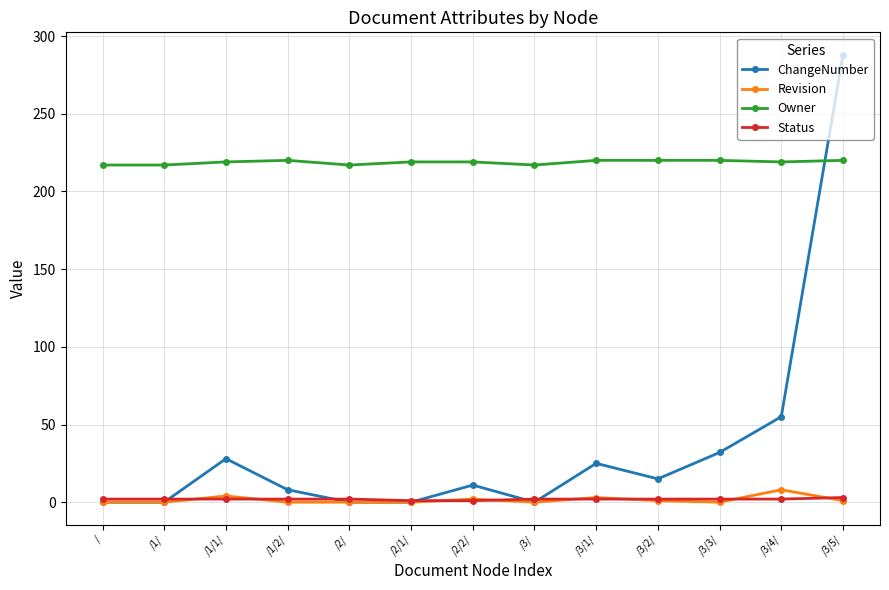

What is the maximum value for ChangeNumber?

288